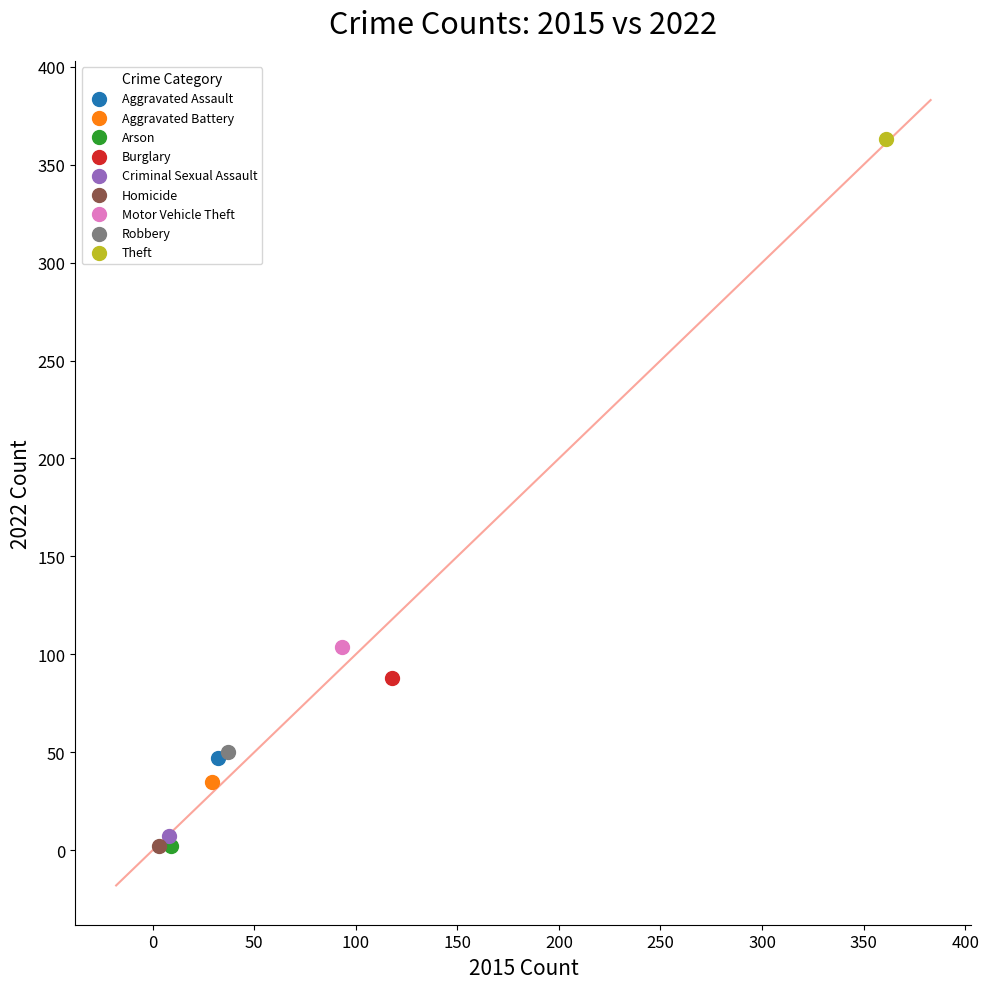

What are all the series names shown in the legend?

Aggravated Assault, Aggravated Battery, Arson, Burglary, Criminal Sexual Assault, Homicide, Motor Vehicle Theft, Robbery, Theft